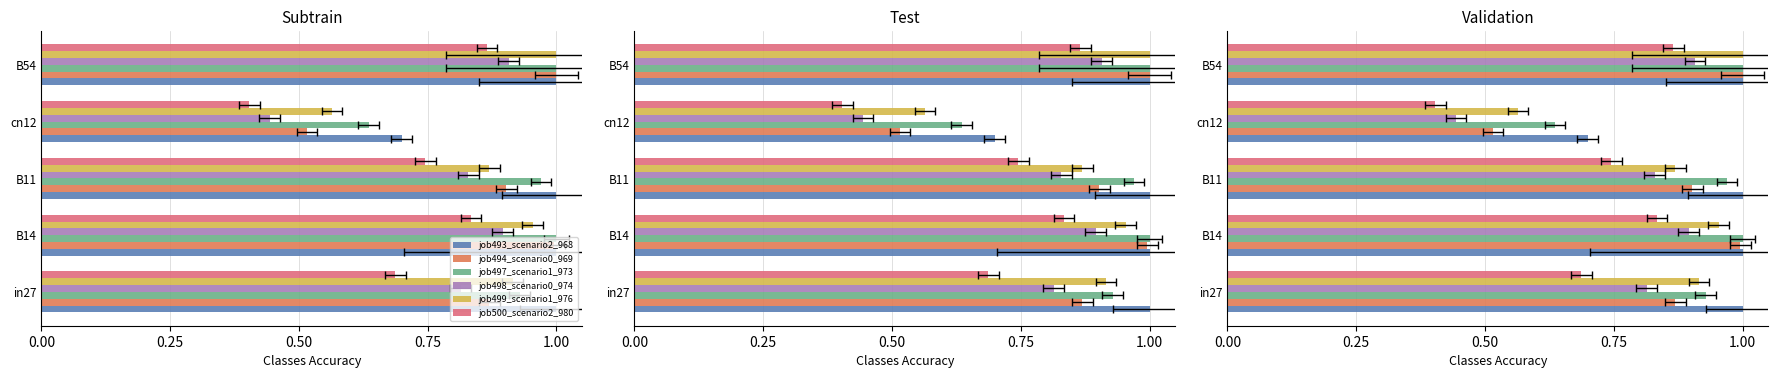

How many data points in job493_scenario2_968 are less than 1?

1